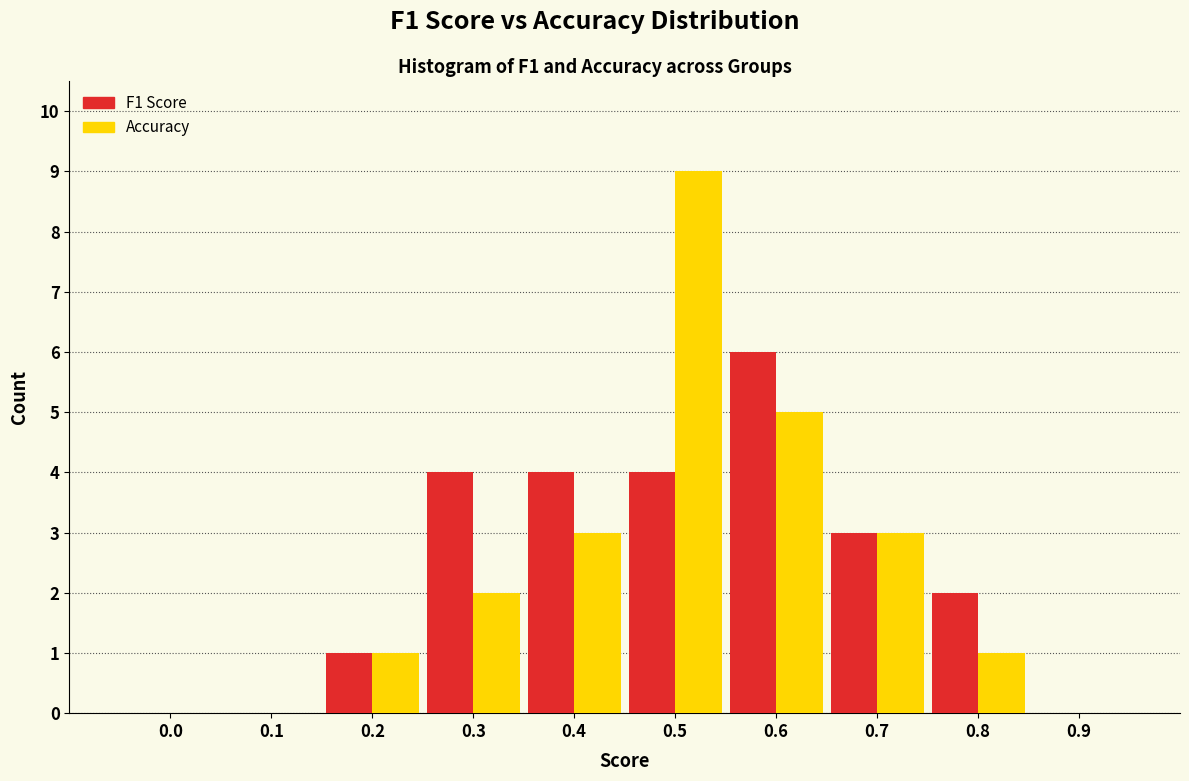

Reading right to left, transcribe all the data shown in this chart.

F1 Score: 0.9=0	0.8=2	0.7=3	0.6=6	0.5=4	0.4=4	0.3=4	0.2=1	0.1=0	0.0=0
Accuracy: 0.9=0	0.8=1	0.7=3	0.6=5	0.5=9	0.4=3	0.3=2	0.2=1	0.1=0	0.0=0